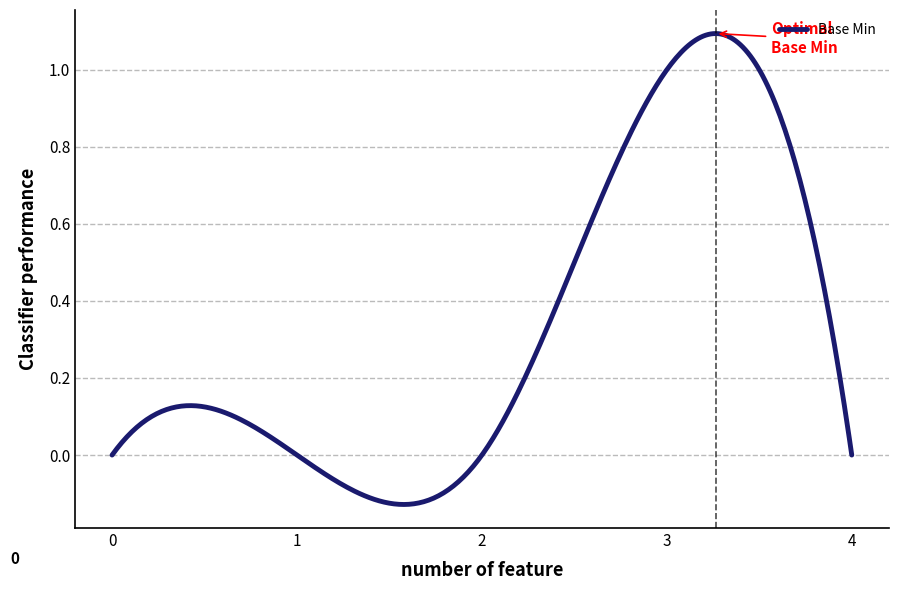

How many lines are shown in the chart?

1